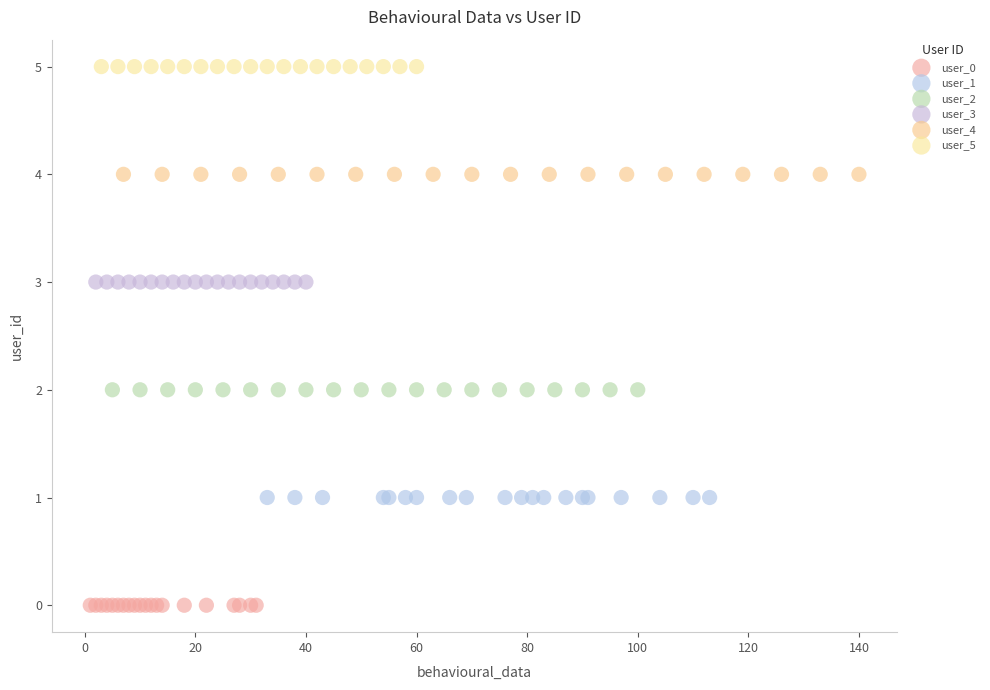

Which series contains the lowest Y value?

user_0